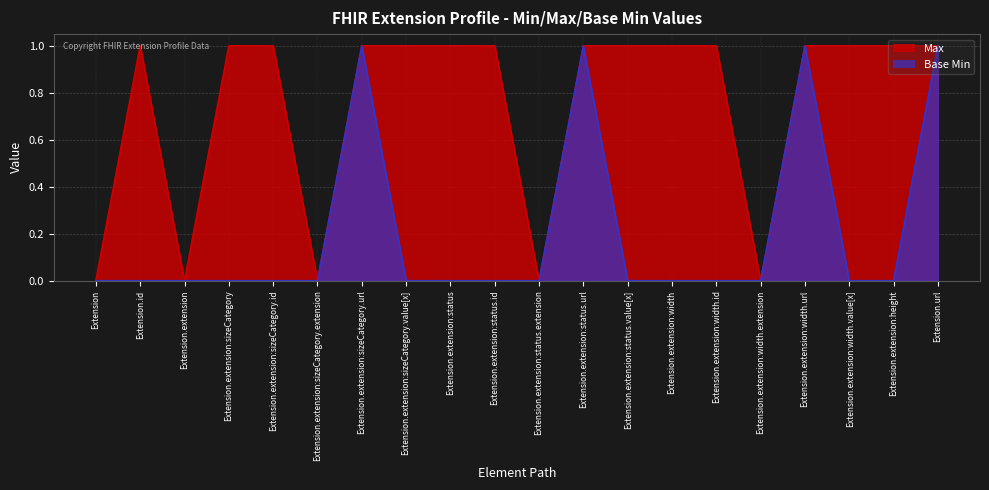

What are all the series names shown in the legend?

Max, Base Min